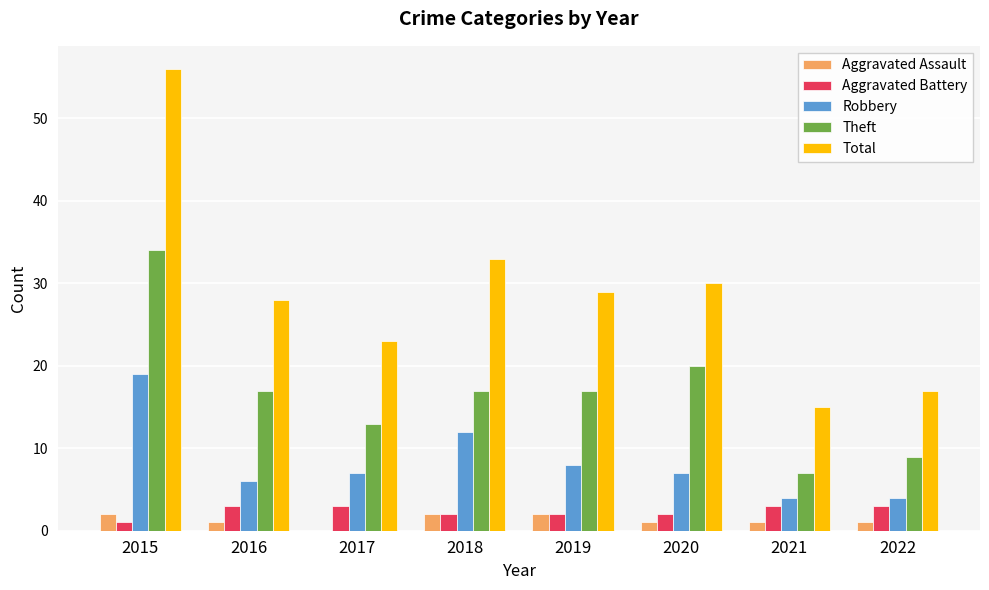

How many groups of bars are there?

8